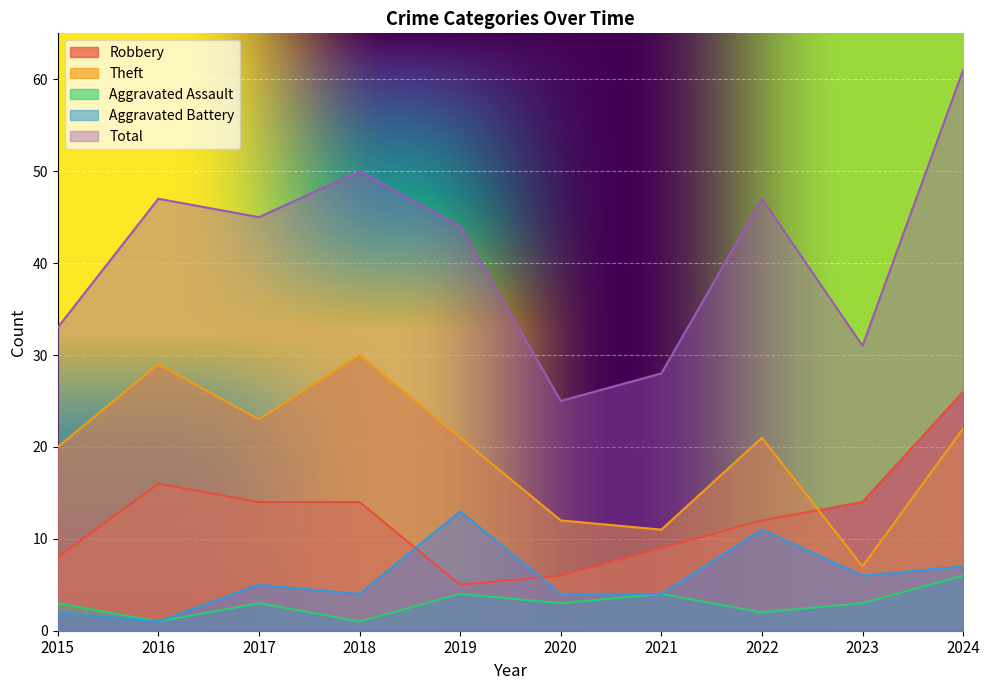

Reading left to right, extract all data points from this chart.

Robbery: 8	16	14	14	5	6	9	12	14	26
Theft: 20	29	23	30	21	12	11	21	7	22
Aggravated Assault: 3	1	3	1	4	3	4	2	3	6
Aggravated Battery: 2	1	5	4	13	4	4	11	6	7
Total: 33	47	45	50	44	25	28	47	31	61